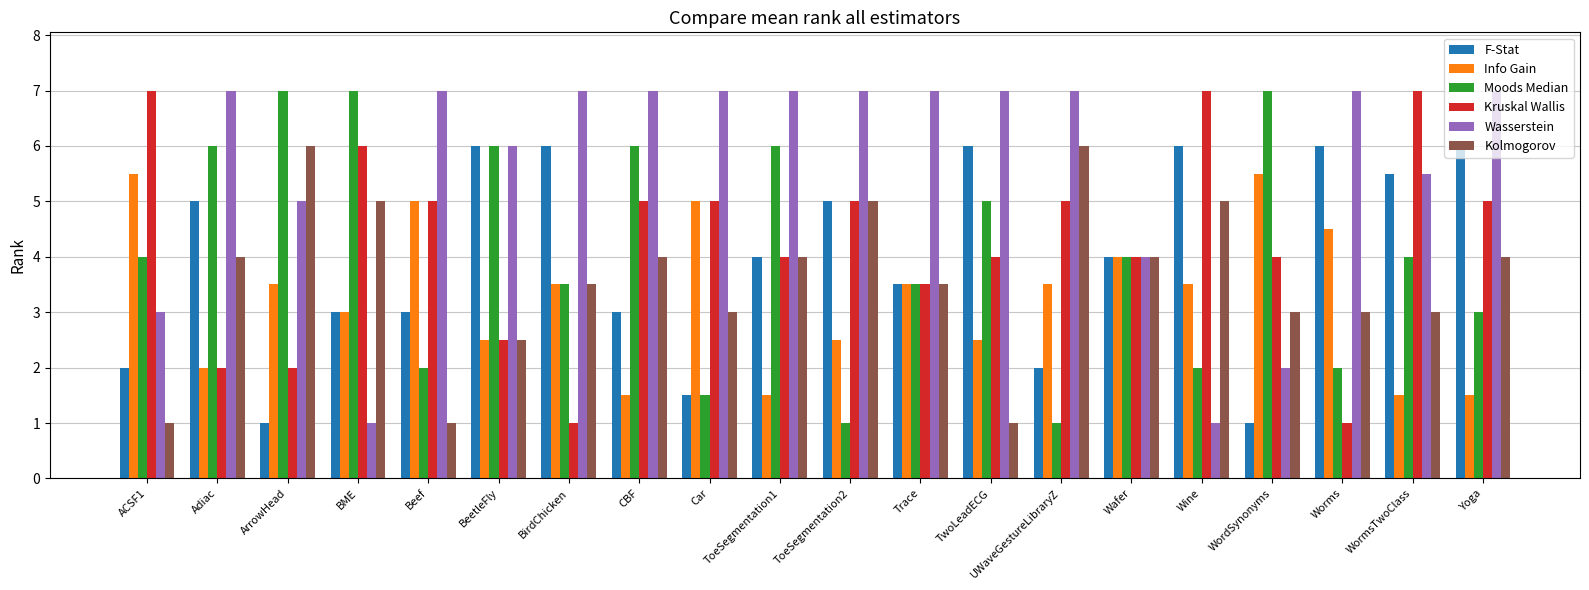

What is the highest value of the Info Gain series?

5.5